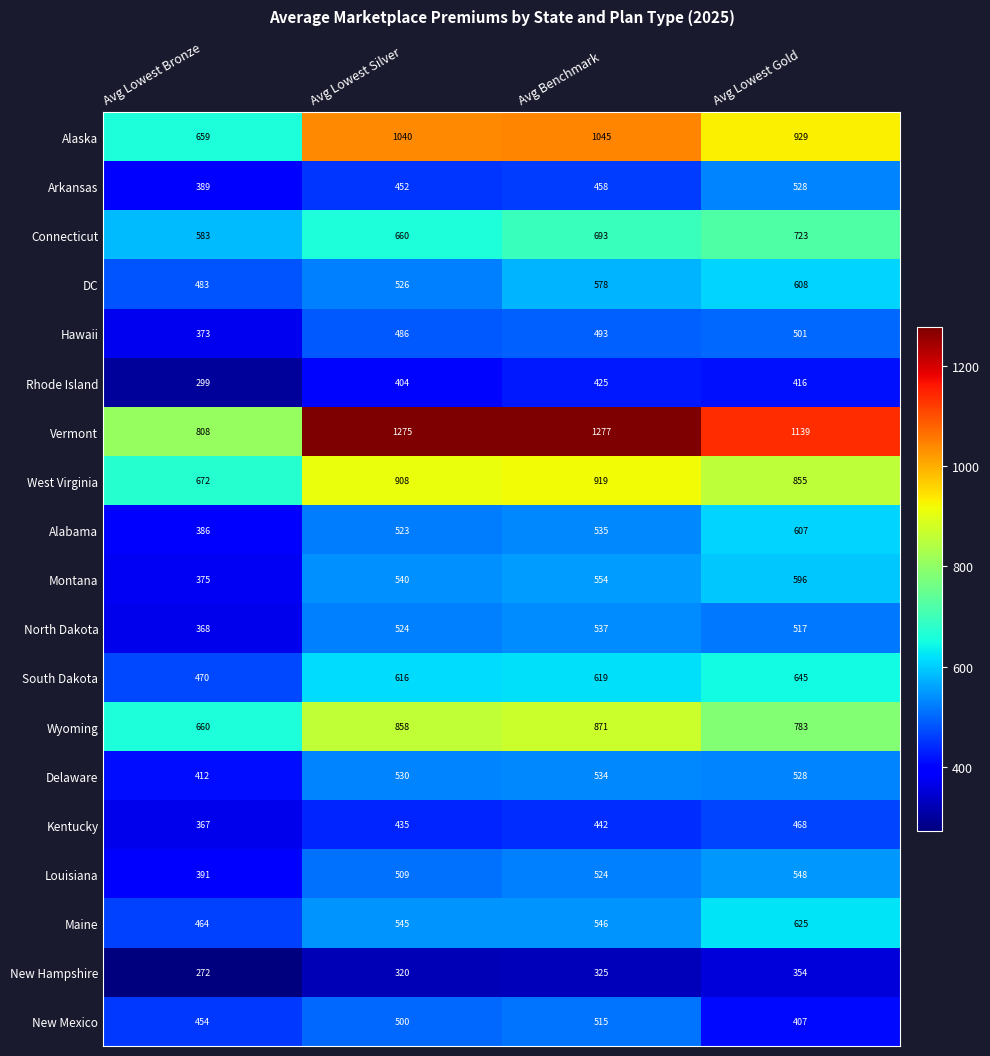

What is the minimum value shown in the chart?

272